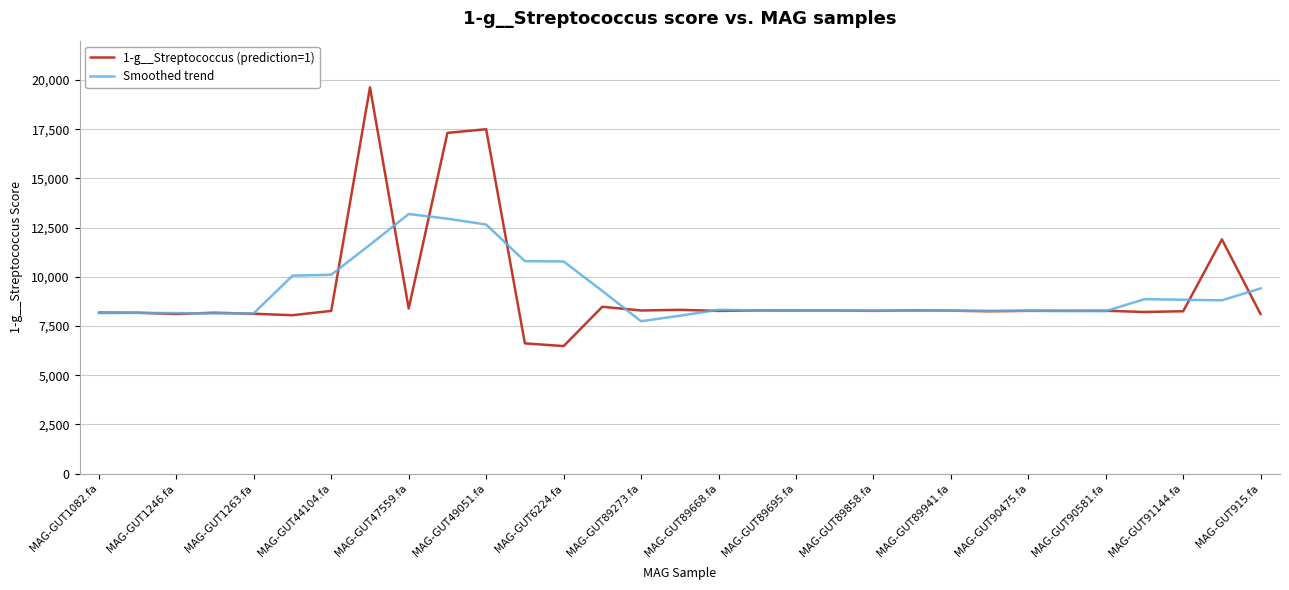

What is the minimum value for Smoothed trend?

7740.5